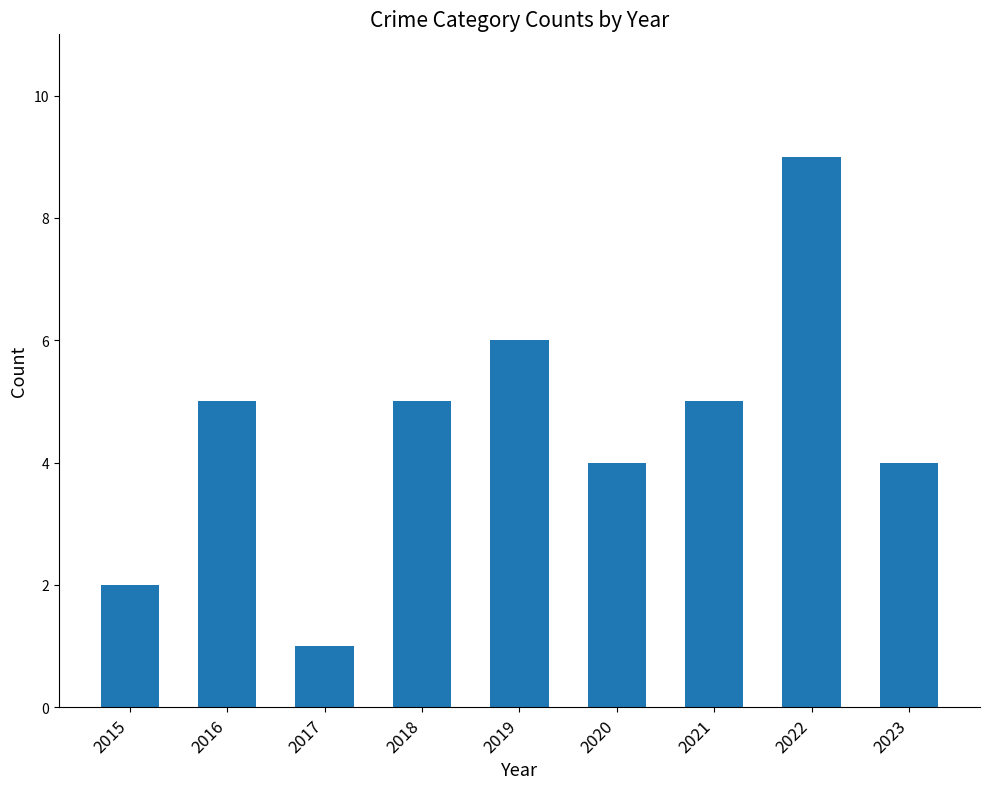

What is the sum of all values?

41